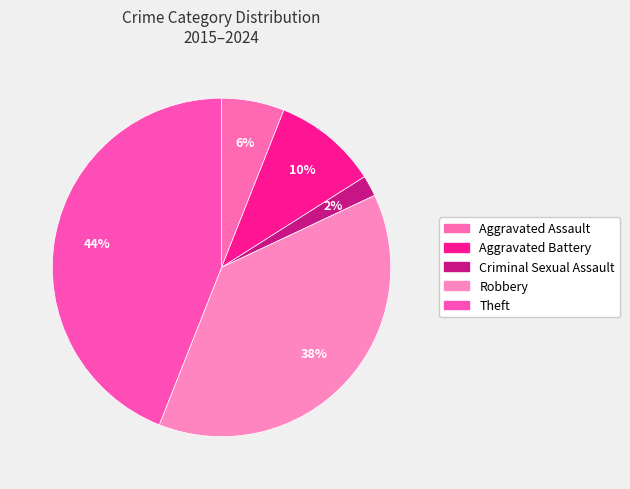

Does Criminal Sexual Assault account for over 50% of the chart?

No